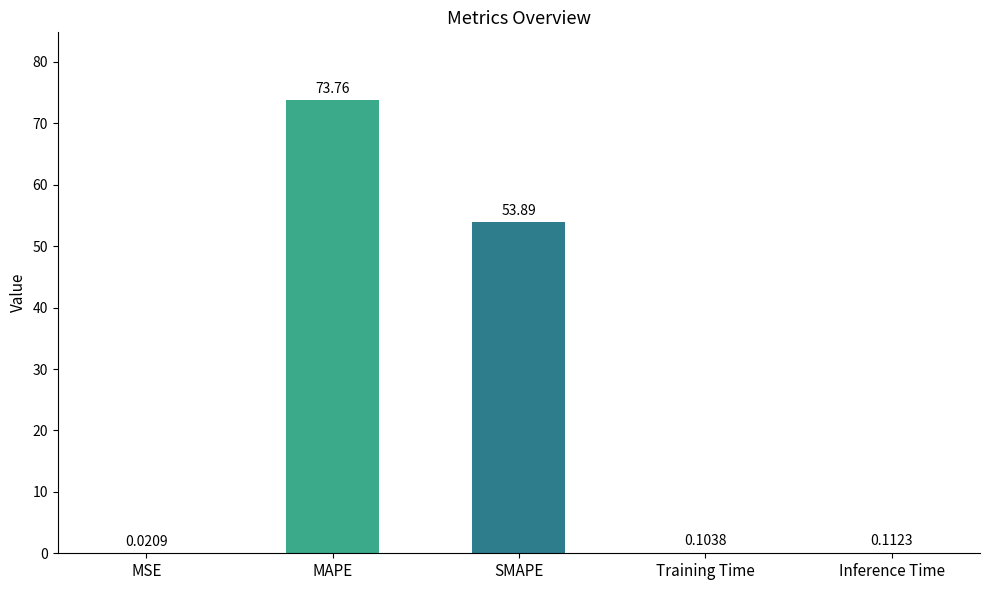

At which category does the chart reach its peak across all series?

MAPE